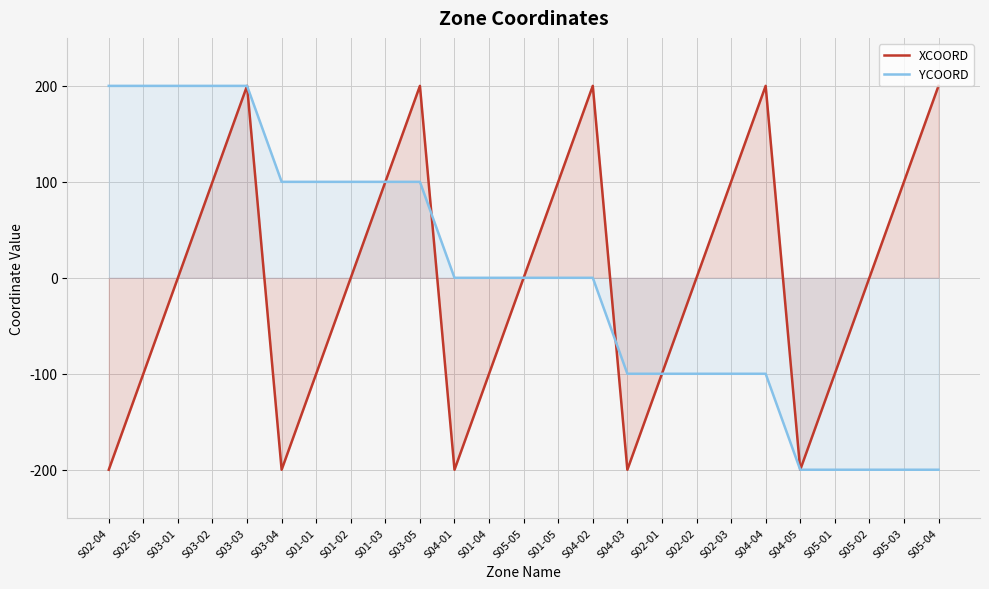

What is the lowest value of the YCOORD series?

-200